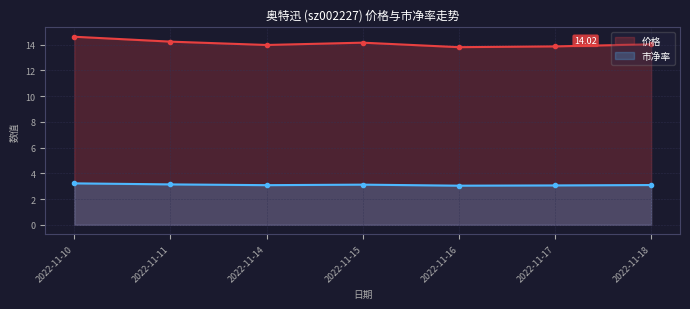

True or false: 市净率 and 价格 intersect in this chart.

False